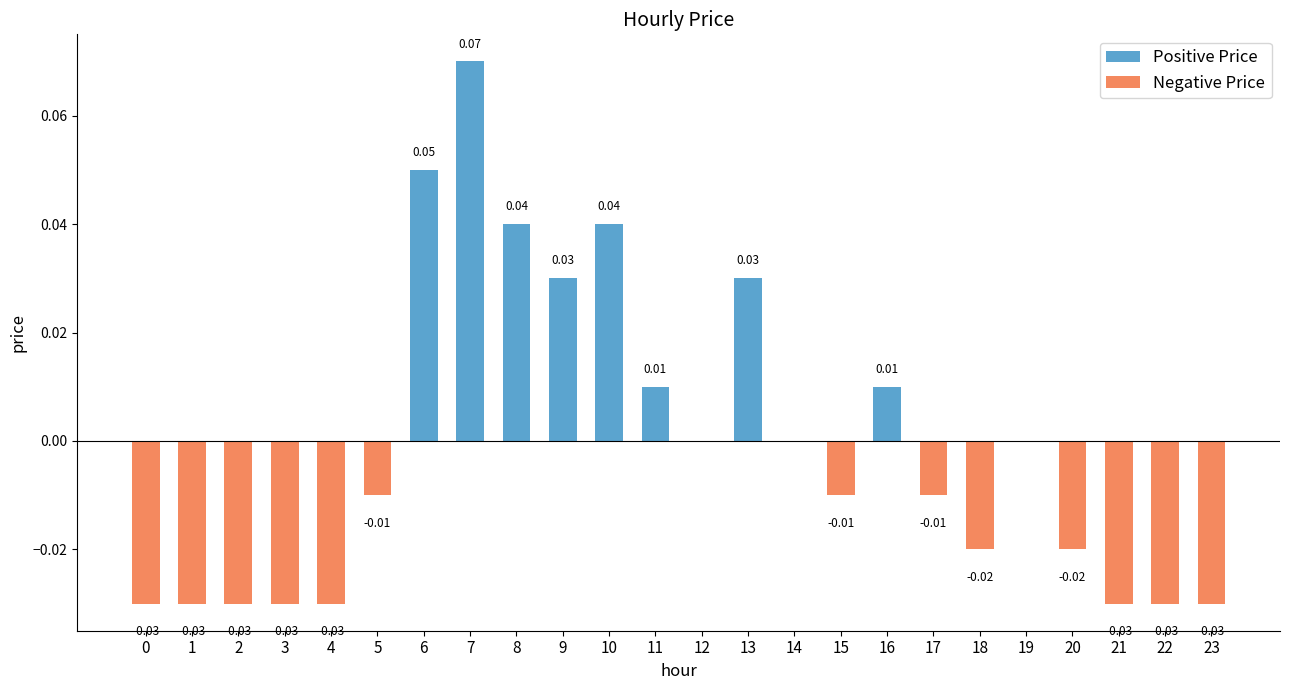

Does the chart contain any negative values?

Yes